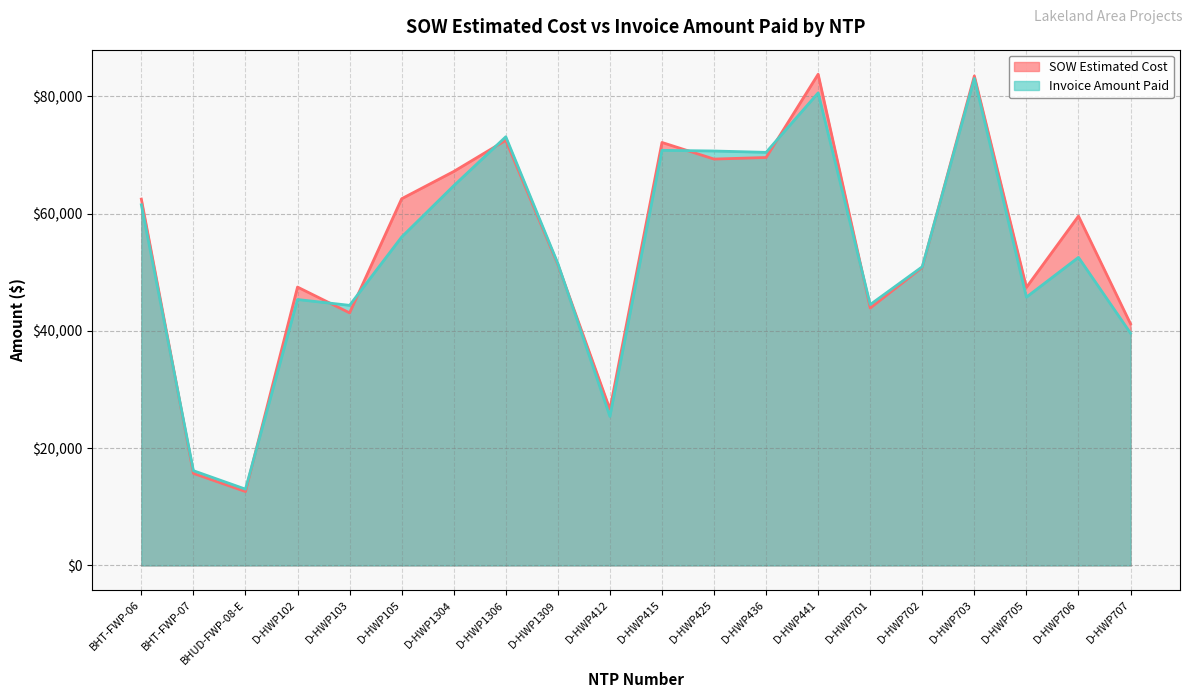

Does the chart display data point markers on the line(s)?

No